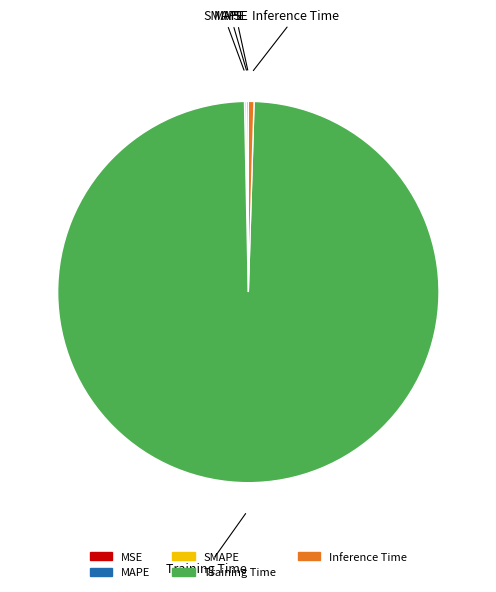

The Training Time slice represents 99% of the pie. True or false?

True